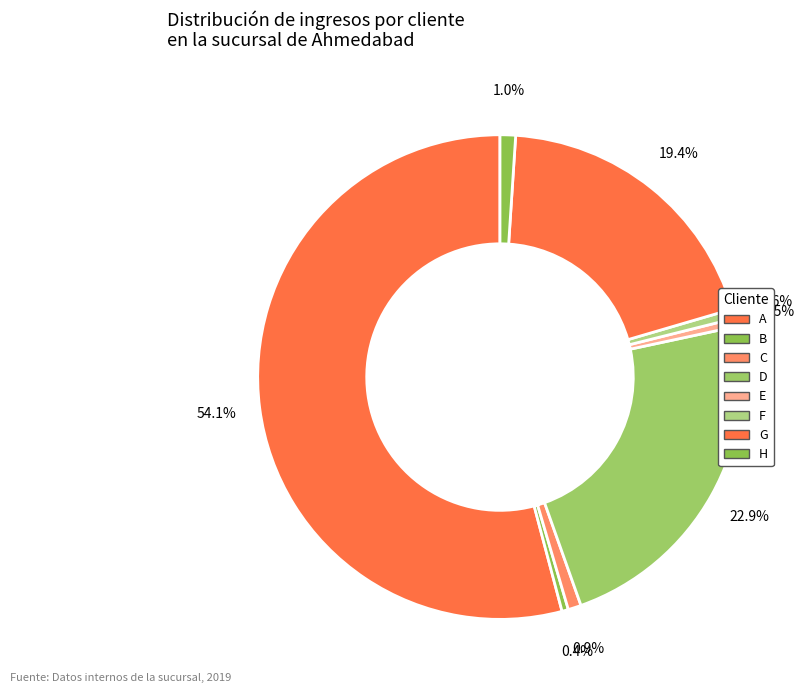

Which slice represents more than half of the pie?

A